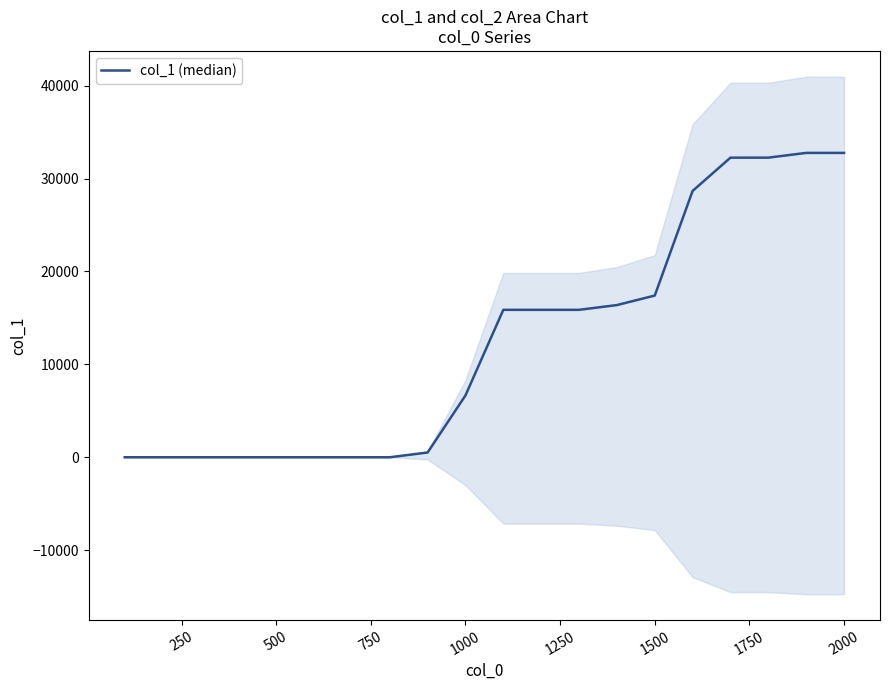

How many data points are above 15872?

7